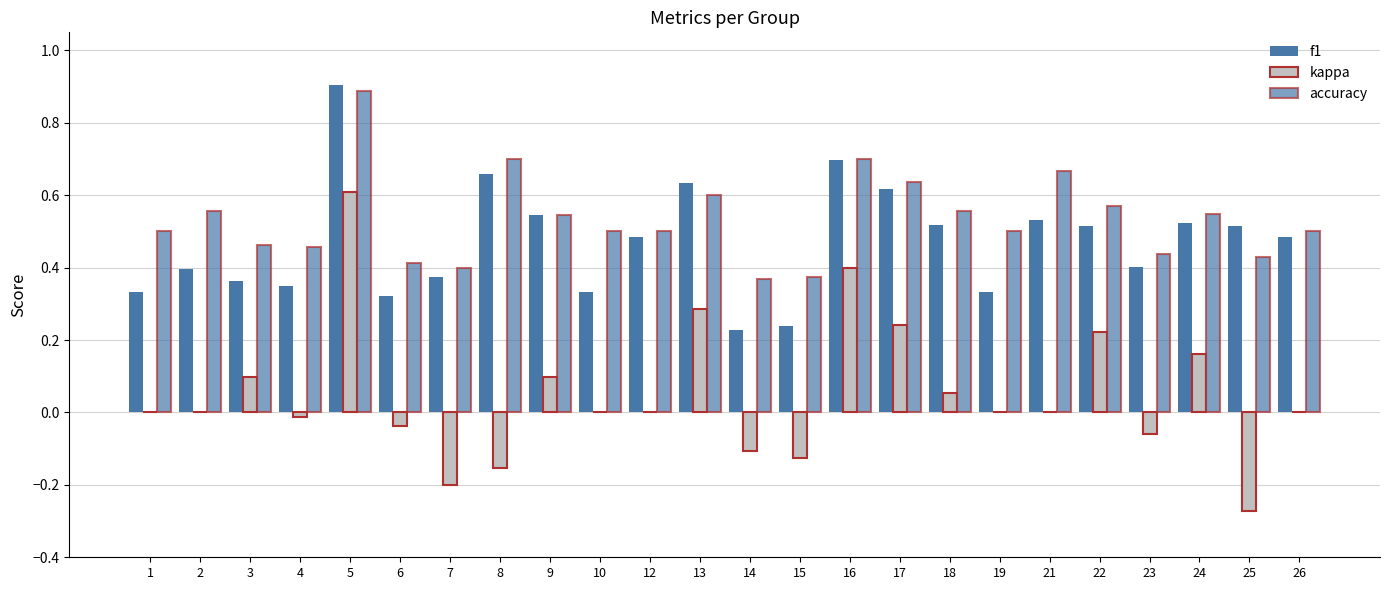

What is the difference between the highest and lowest values at 2?

0.6